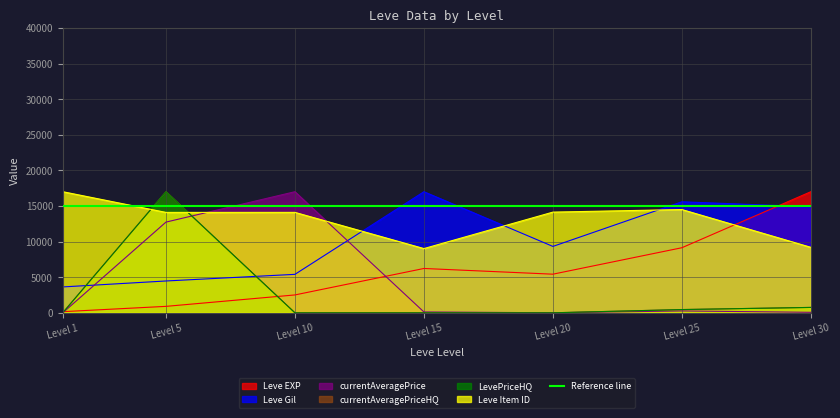

How many lines are shown in the chart?

6